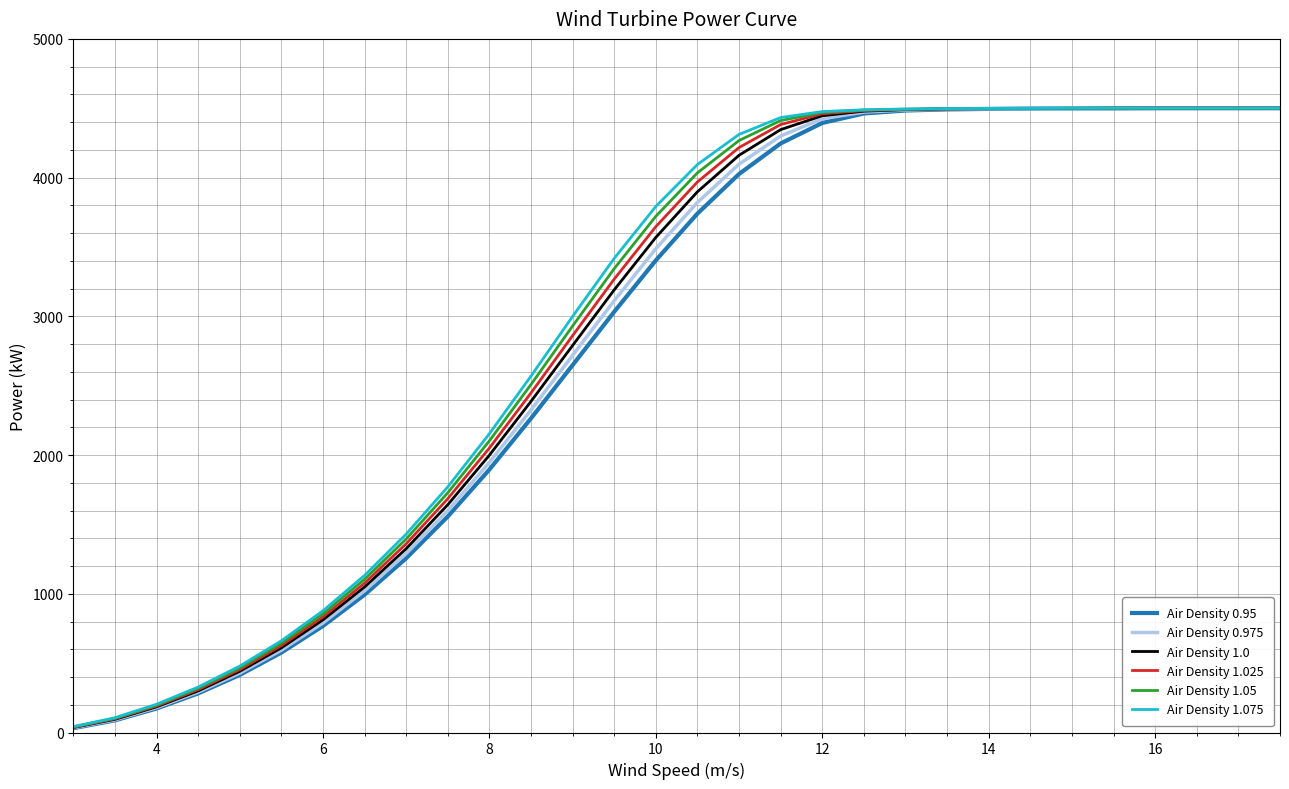

Does the chart display data point markers on the line(s)?

No